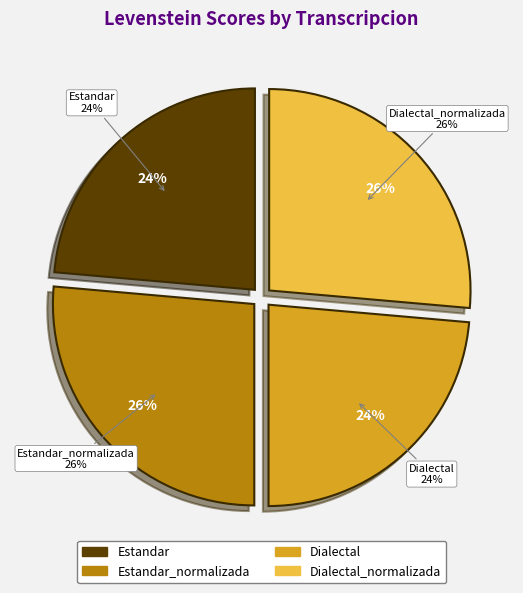

Does any single category account for the majority?

No